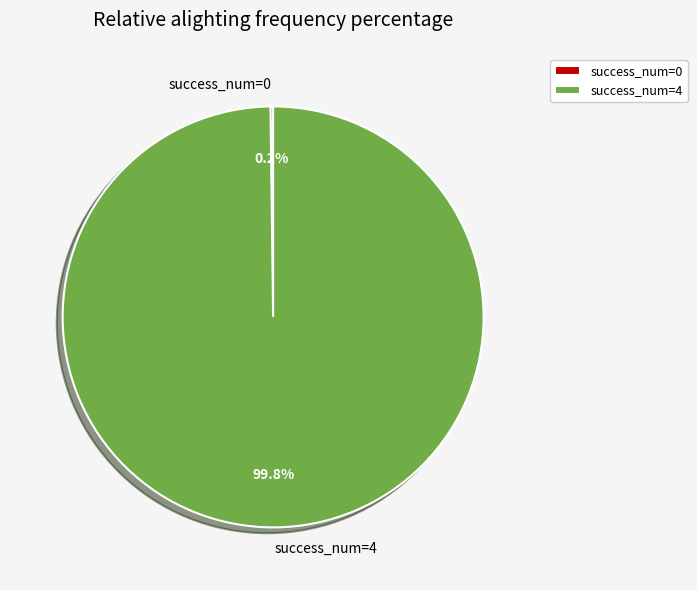

Which slice is the largest?

success_num=4